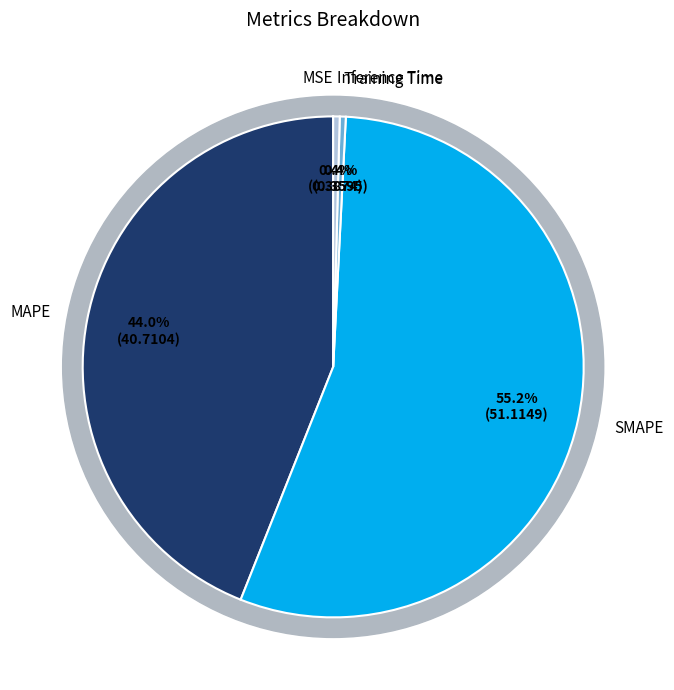

Which slice is the largest?

SMAPE